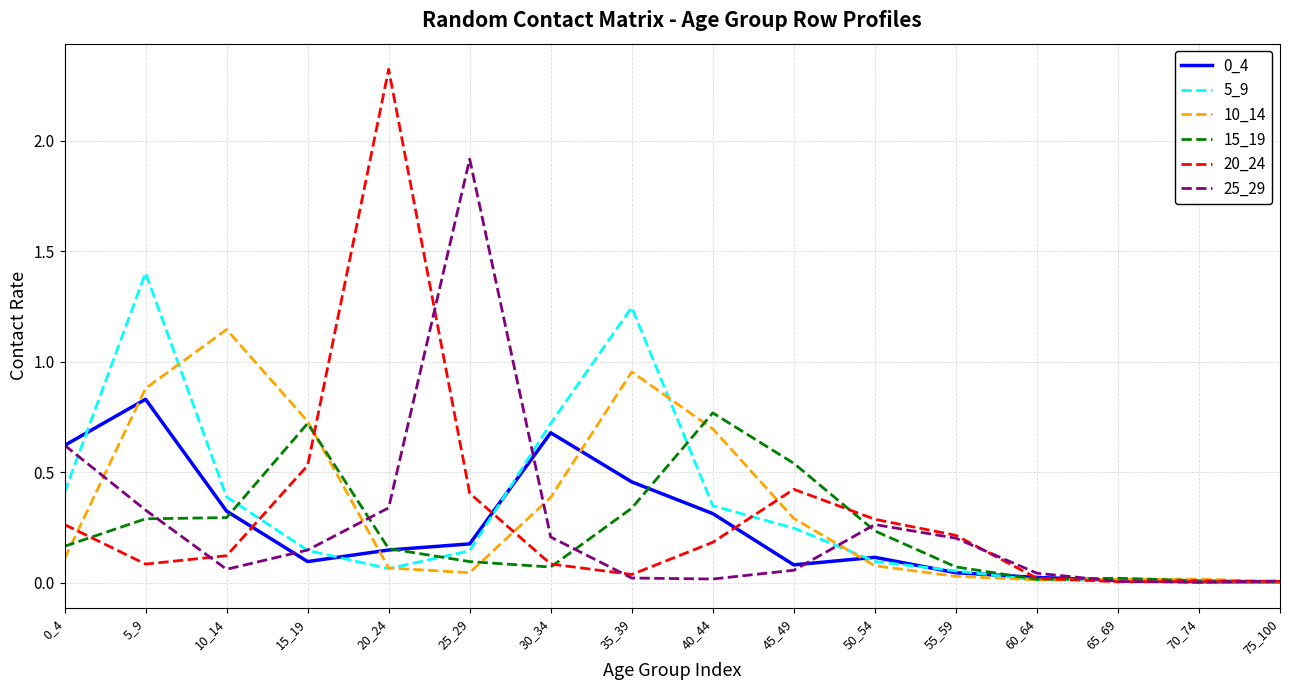

Where is 20_24 nearest to the value 1?

15_19